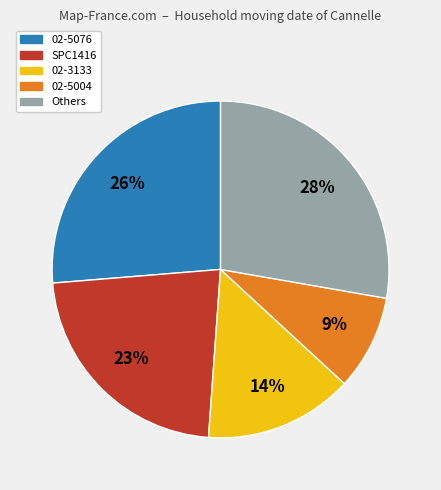

To the nearest percent, what is the average slice percentage?

20%